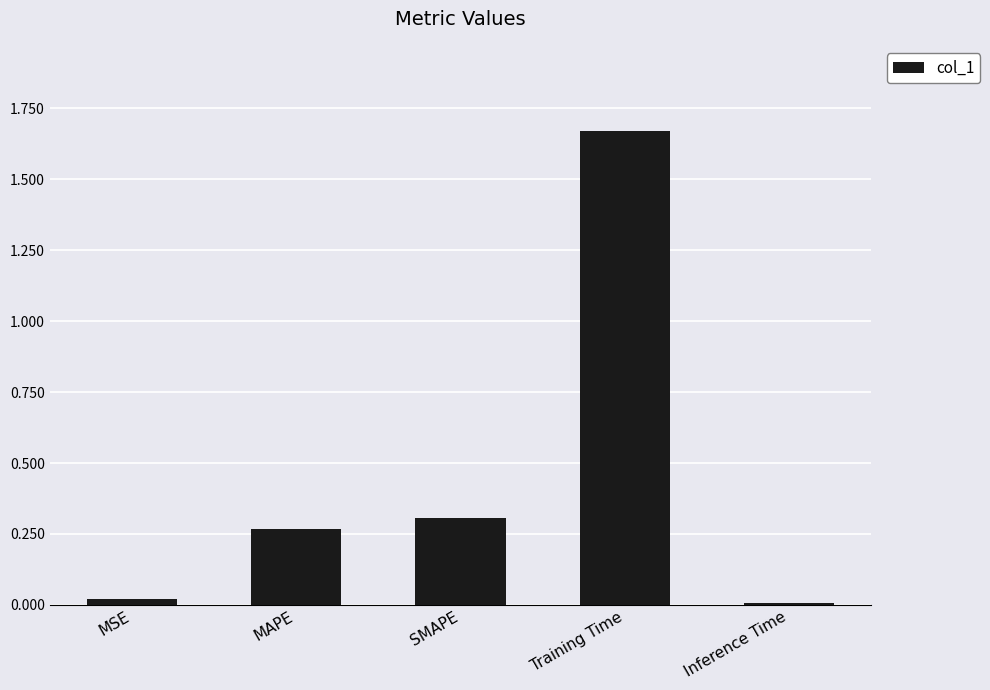

Which label corresponds to the largest value in the chart?

Training Time